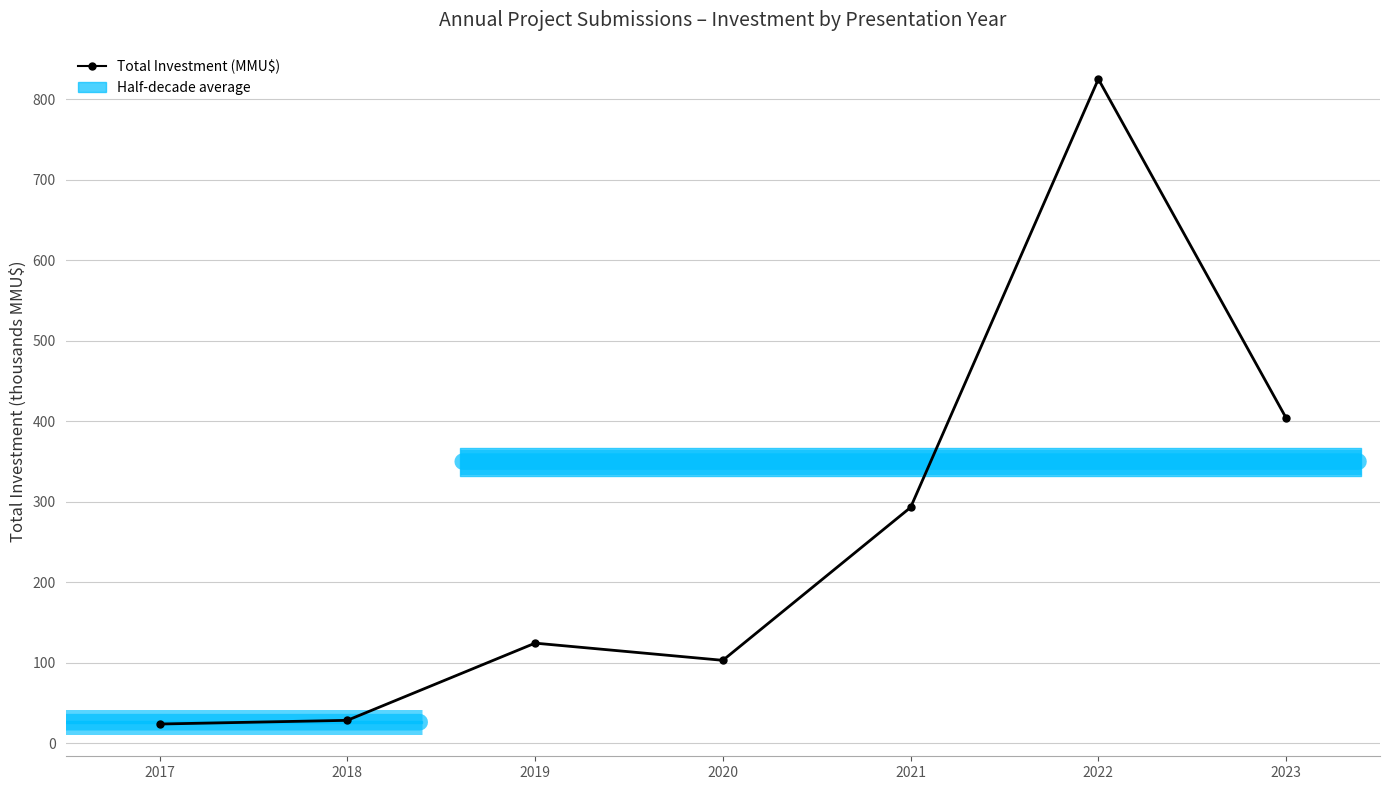

What is the sum of all values?

1802.0